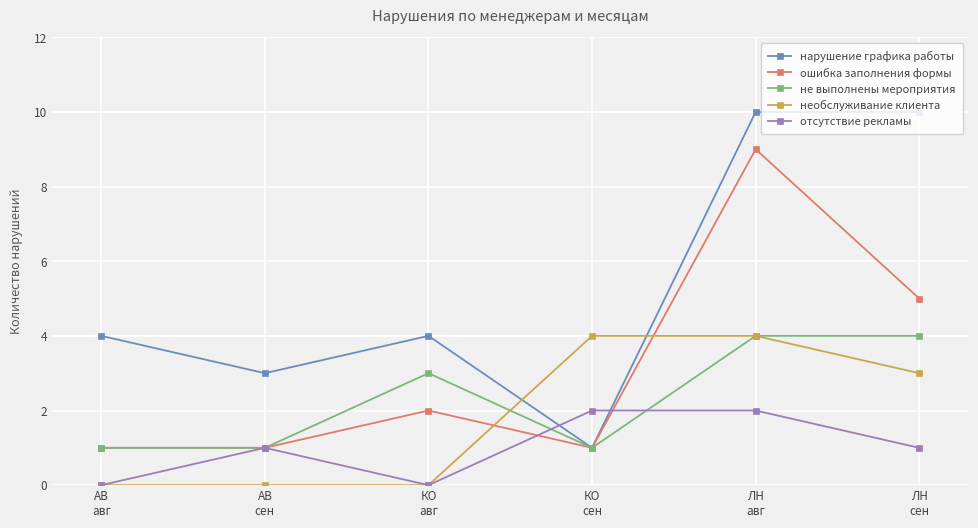

What is the label of the 3rd point from the left?

КО
авг